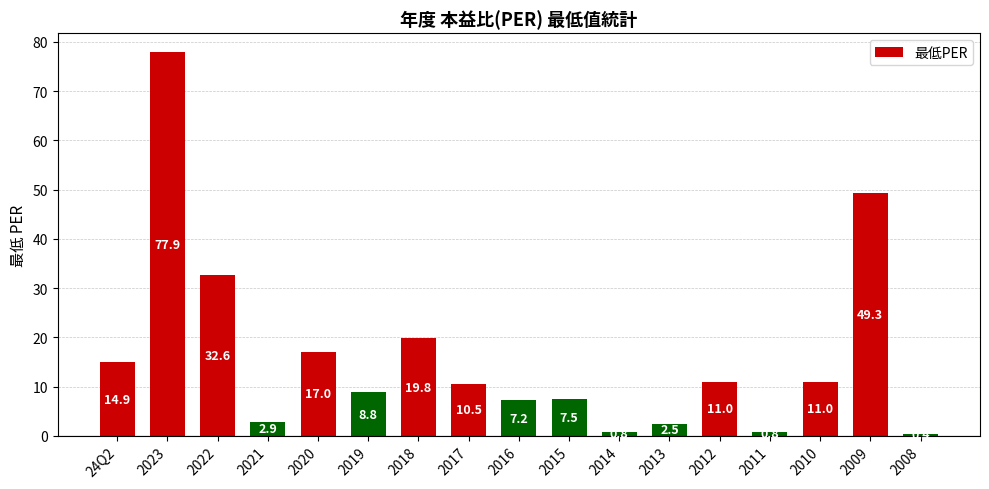

What is the label of the 10th bar from the left?

2015